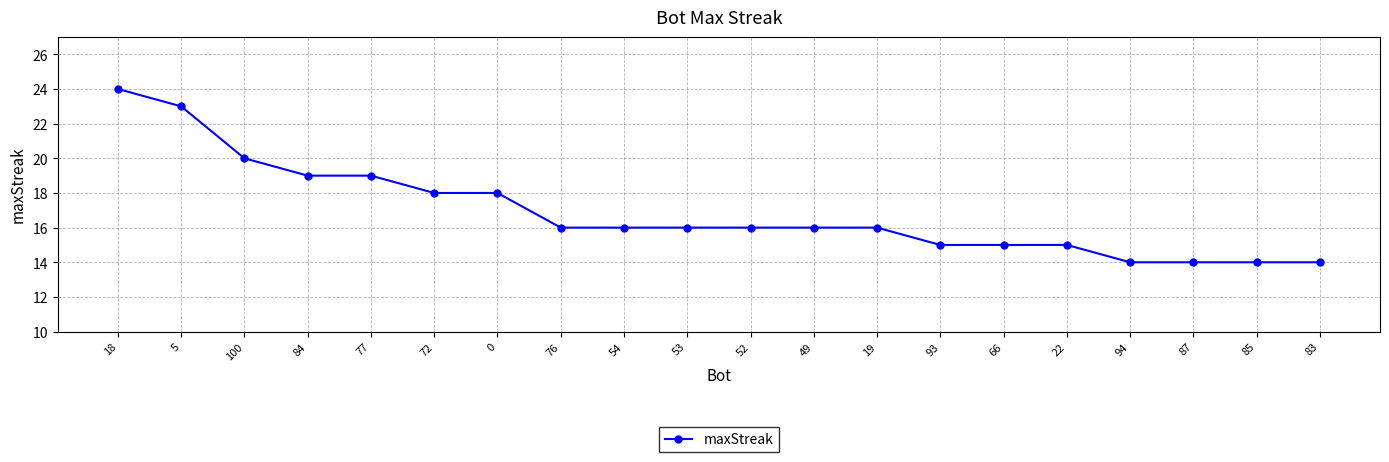

Reading left to right, extract all data points from this chart.

24	23	20	19	19	18	18	16	16	16	16	16	16	15	15	15	14	14	14	14